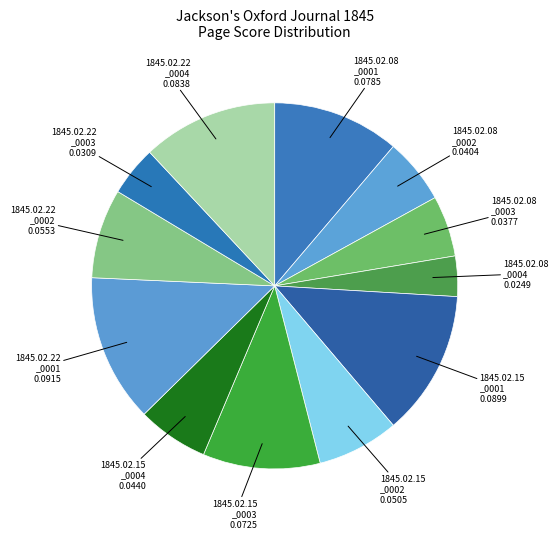

Is there a majority slice in this chart?

No